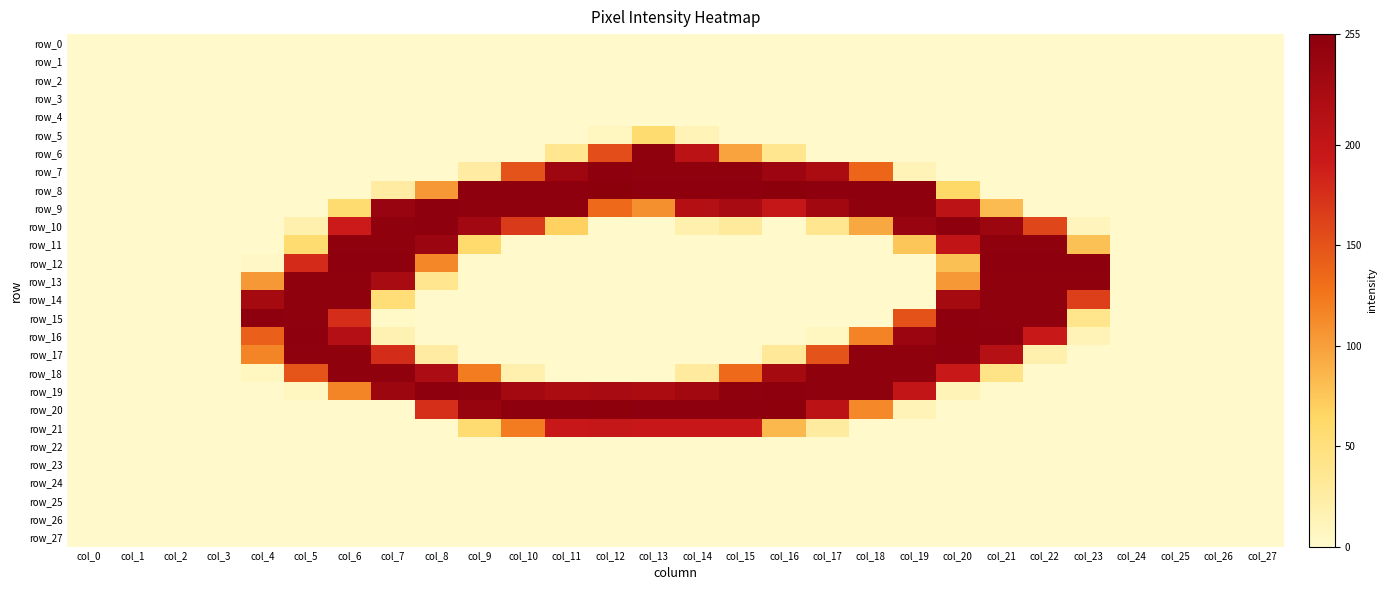

Is the value of row_6 at col_11 greater than the value of row_7 at col_13?

No